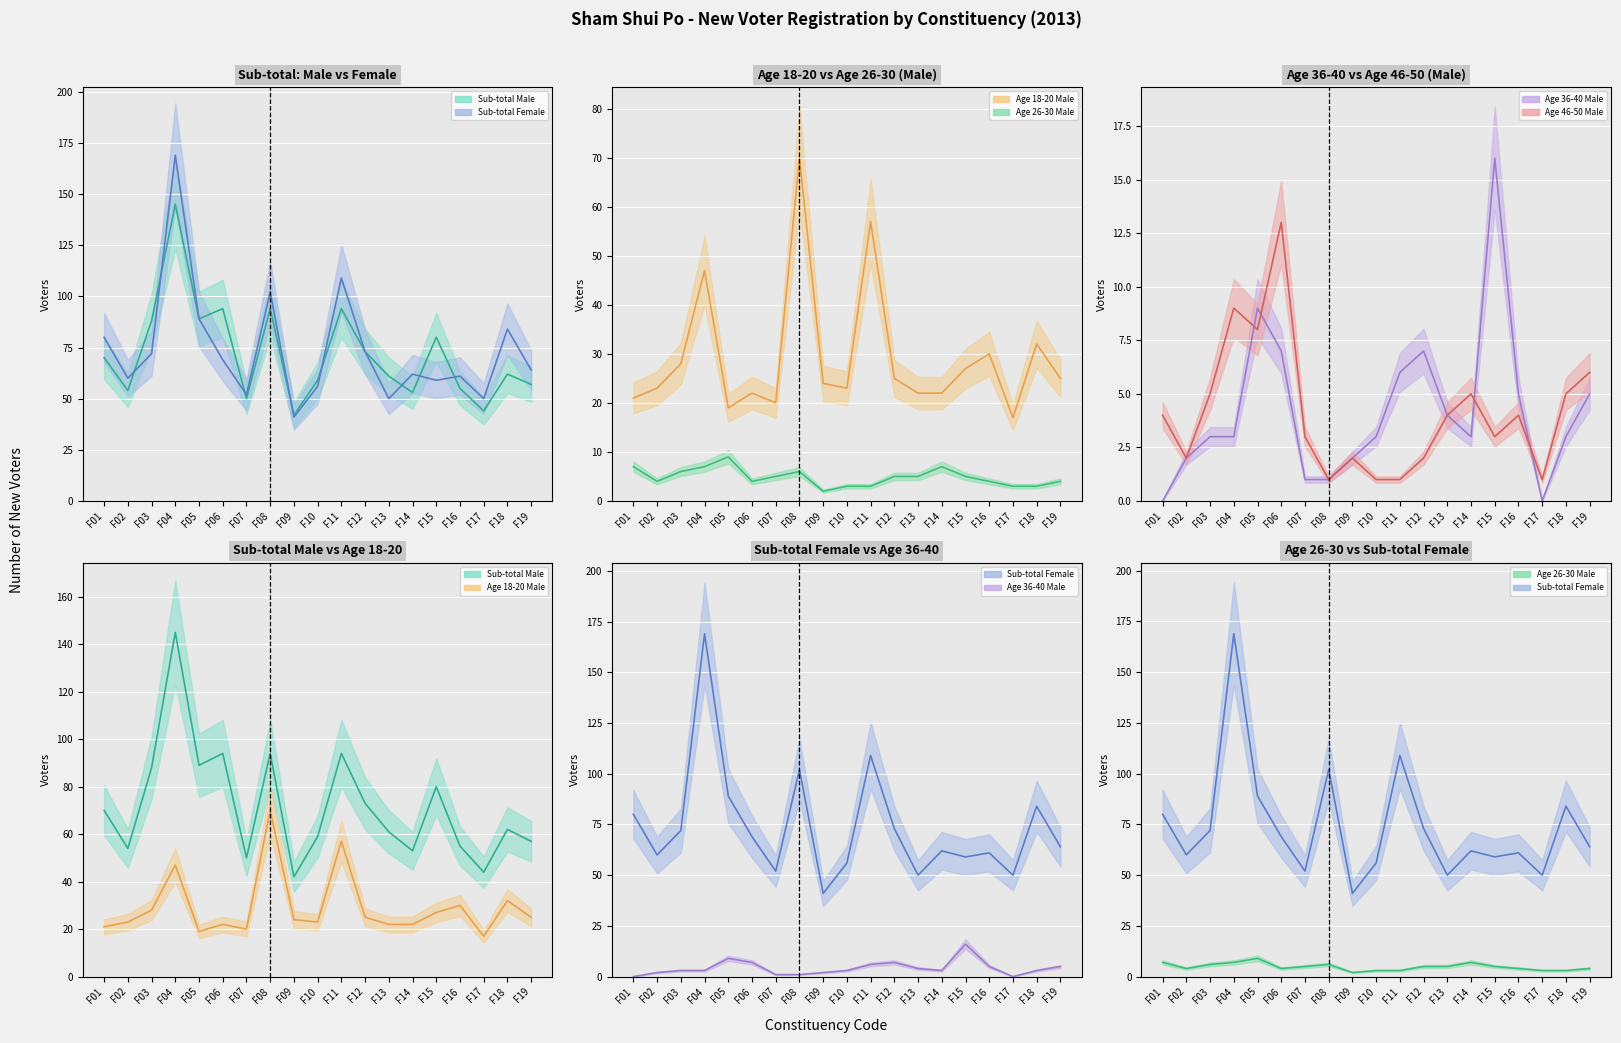

True or false: Age 26-30 Male has a value of 3 at F10.

True